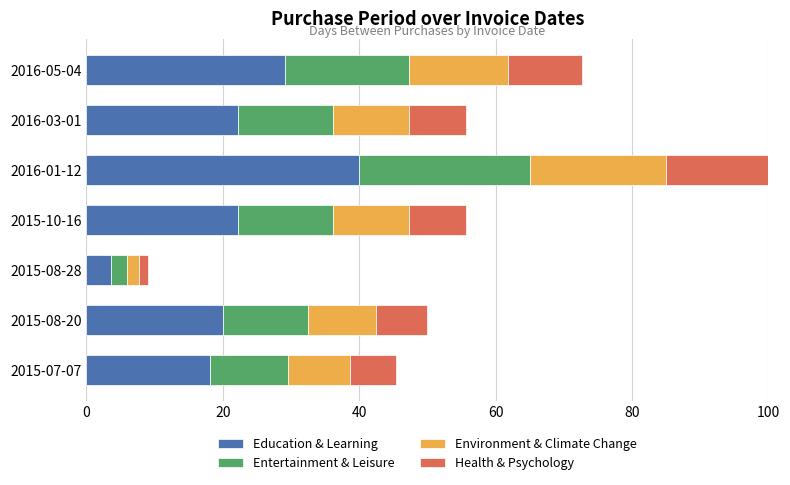

What is the total value across all series at 2015-08-20?

50.0